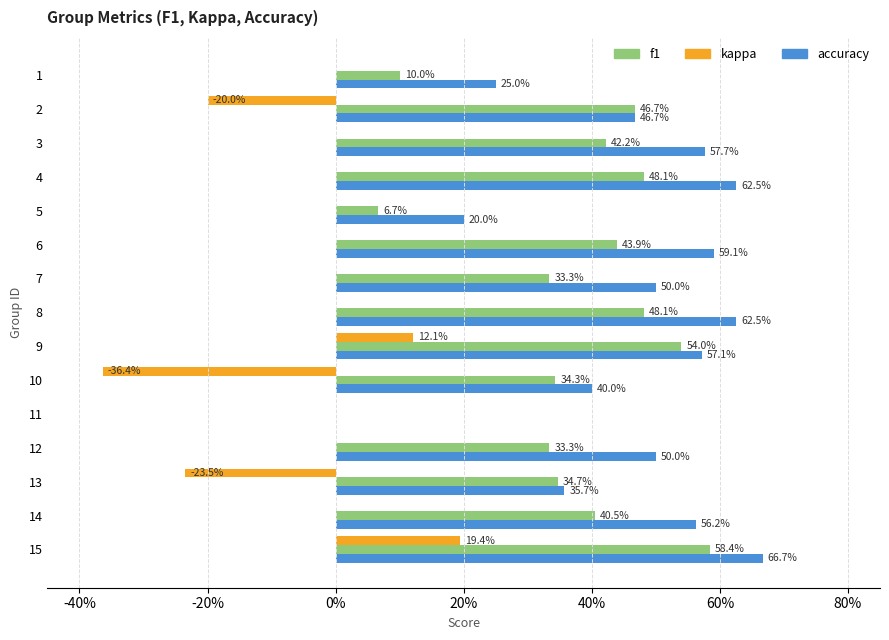

What are all the series names shown in the legend?

f1, kappa, accuracy